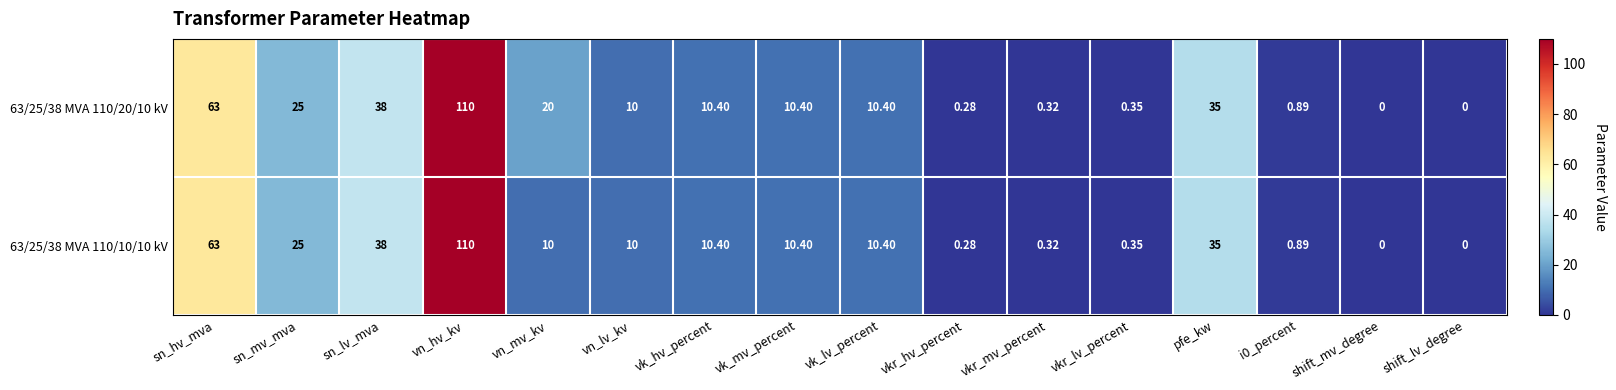

At which category is the sum across all series the highest?

vn_hv_kv